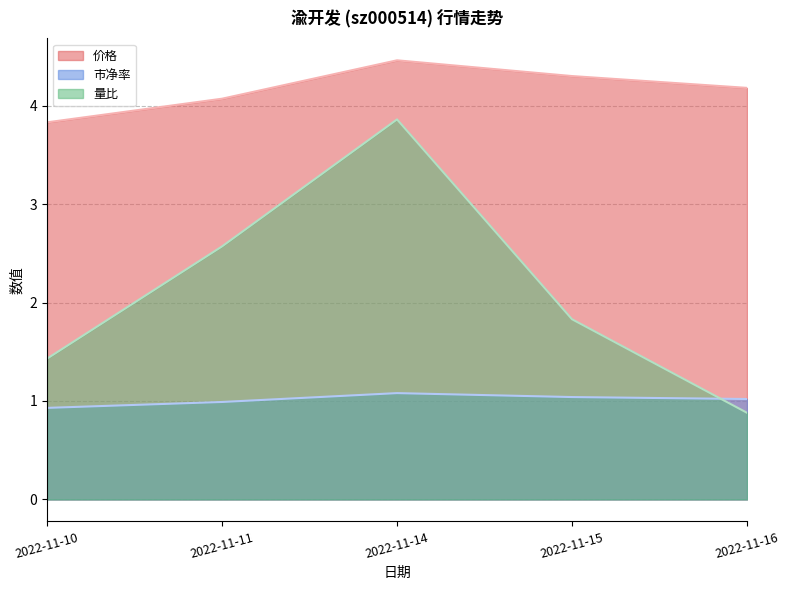

Rank the series by their average value, from highest to lowest.

价格, 量比, 市净率